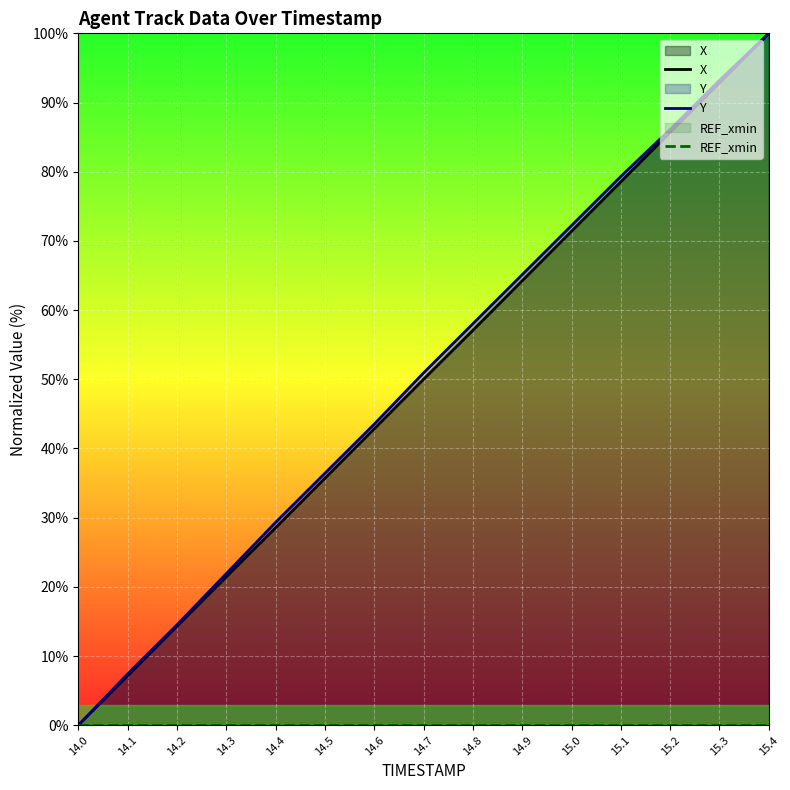

Reading right to left, list all the values displayed in this chart.

X: 100.0	92.8	85.7	78.5	71.4	64.2	57.1	50.0	42.8	35.7	28.5	21.5	14.3	7.2	0.0
Y: 100.0	93.2	86.1	79.3	72.2	65.1	58.0	50.9	43.5	36.4	29.3	21.9	14.5	7.4	0.0
REF_xmin: 0.0	0.0	0.0	0.0	0.0	0.0	0.0	0.0	0.0	0.0	0.0	0.0	0.0	0.0	0.0